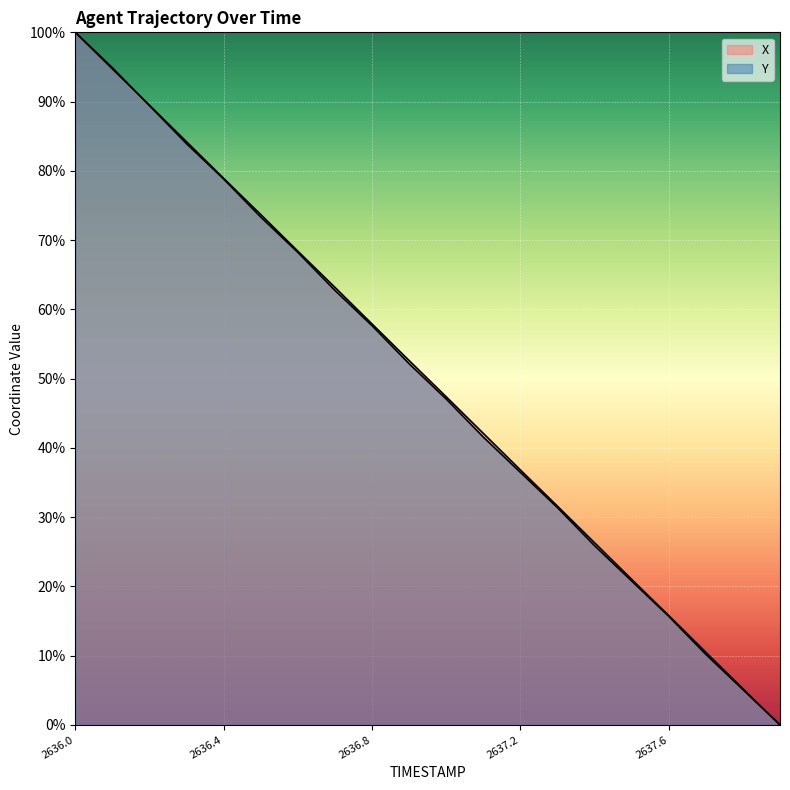

What position from the right is 2637.0?

10